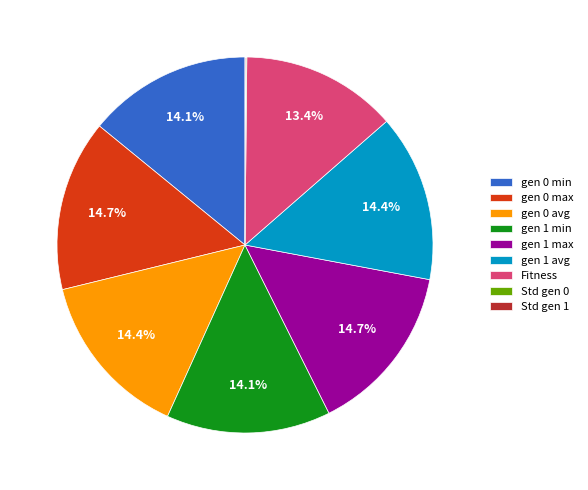

What is the total percentage of gen 0 min and Fitness?

27.5%